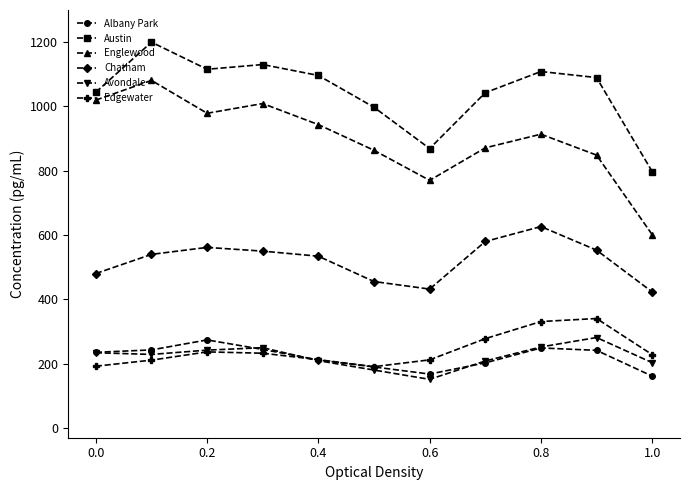

What is the value of the Albany Park point at the 7th from the left?

167.9